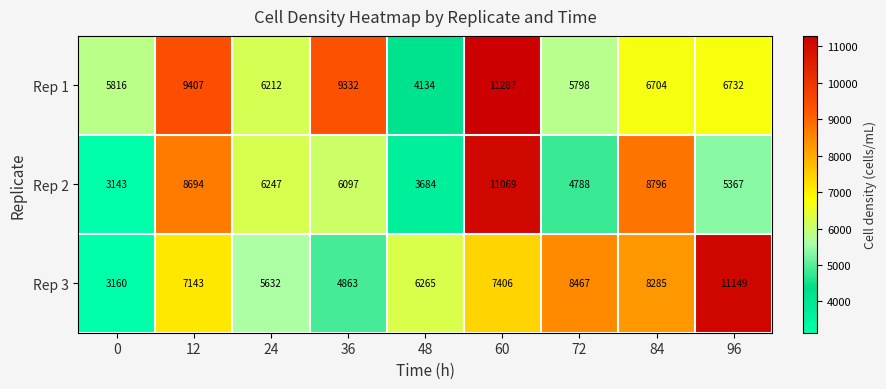

How many categories are shown in the chart?

9